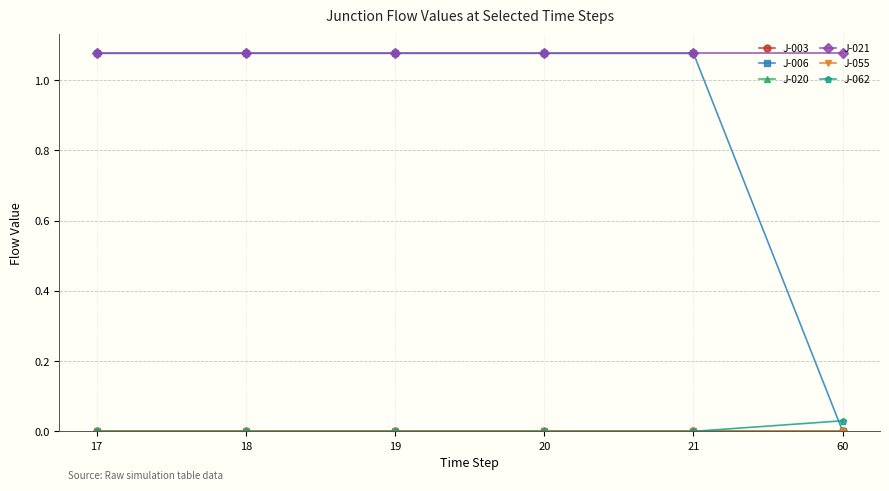

Reading left to right, extract all data points from this chart.

J-003: 17=0.0	18=0.0	19=0.0	20=0.0	21=0.0	60=0.0
J-006: 17=1.1	18=1.1	19=1.1	20=1.1	21=1.1	60=0.0
J-020: 17=0.0	18=0.0	19=0.0	20=0.0	21=0.0	60=0.0
J-021: 17=1.1	18=1.1	19=1.1	20=1.1	21=1.1	60=1.1
J-055: 17=0.0	18=0.0	19=0.0	20=0.0	21=0.0	60=0.0
J-062: 17=0.0	18=0.0	19=0.0	20=0.0	21=0.0	60=0.0